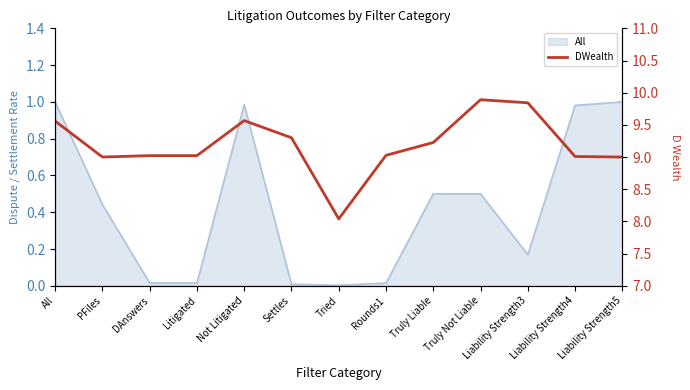

How many categories are shown in the chart?

13